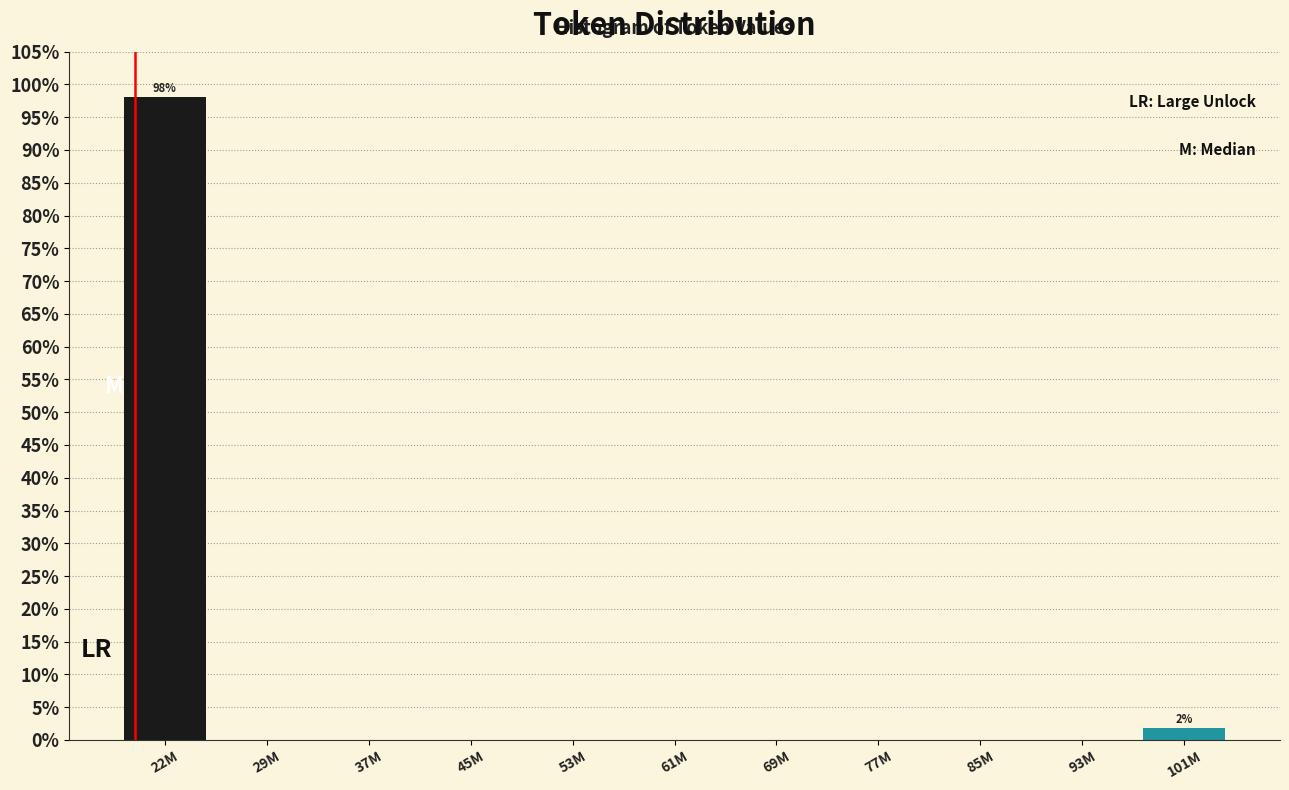

Reading left to right, extract all data points from this chart.

22M=98.1	29M=0.0	37M=0.0	45M=0.0	53M=0.0	61M=0.0	69M=0.0	77M=0.0	85M=0.0	93M=0.0	101M=1.9